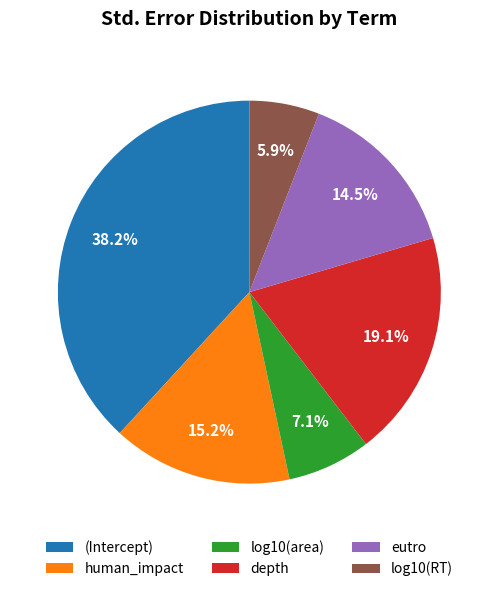

Rank the categories by value from highest to lowest.

(Intercept), depth, human_impact, eutro, log10(area), log10(RT)